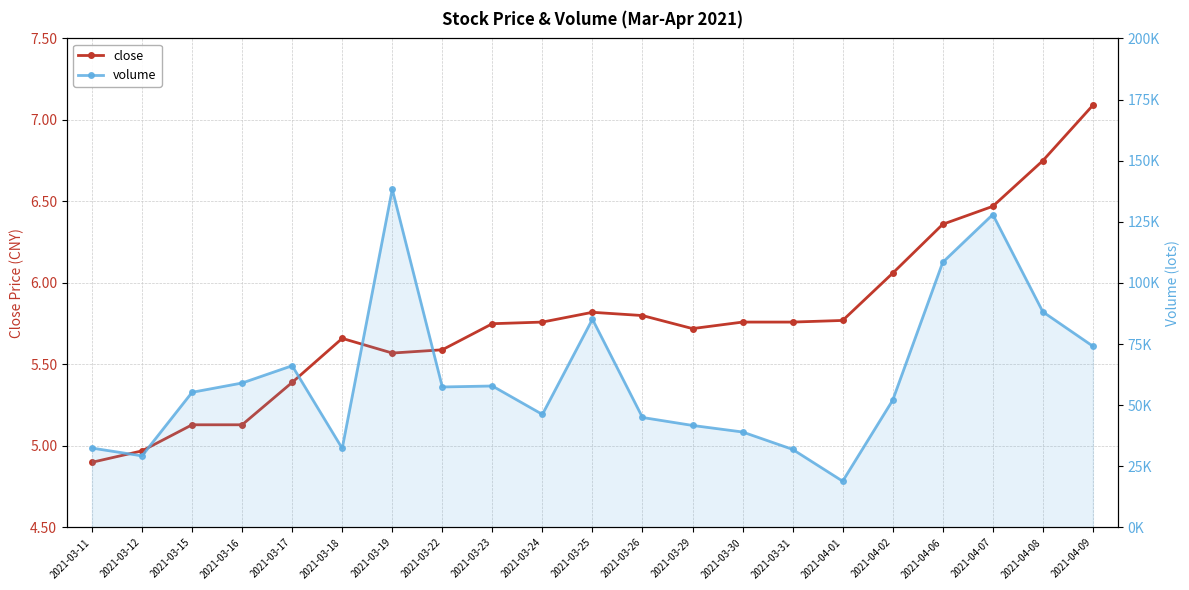

What is the difference between the volume values at 2021-03-25 and 2021-03-29?

43446.1